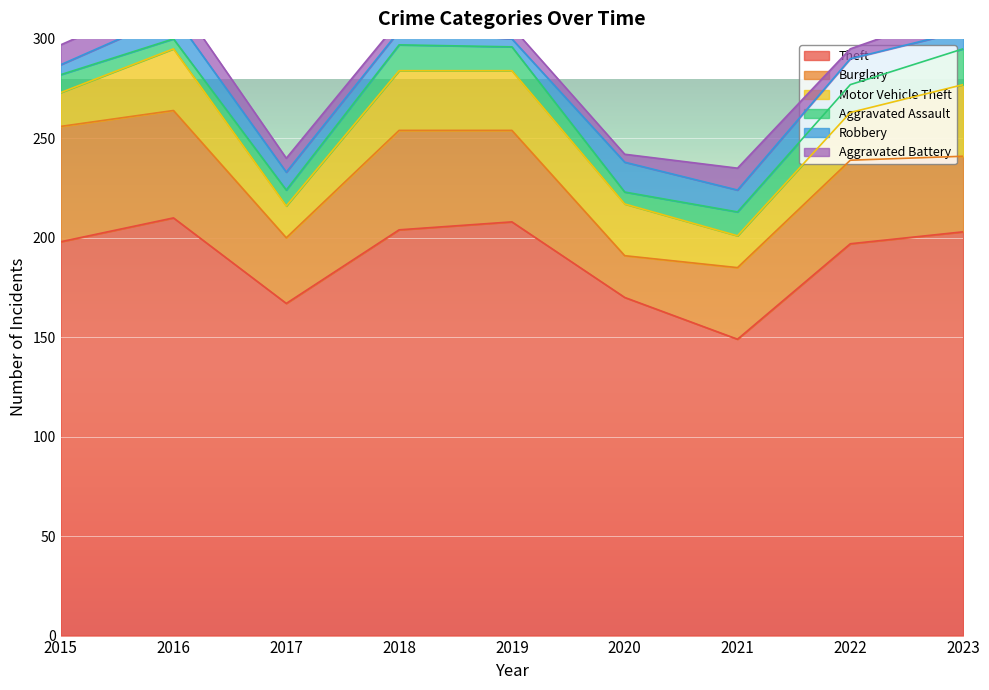

List the series in order of their peak value, lowest first.

Aggravated Battery, Robbery, Aggravated Assault, Motor Vehicle Theft, Burglary, Theft